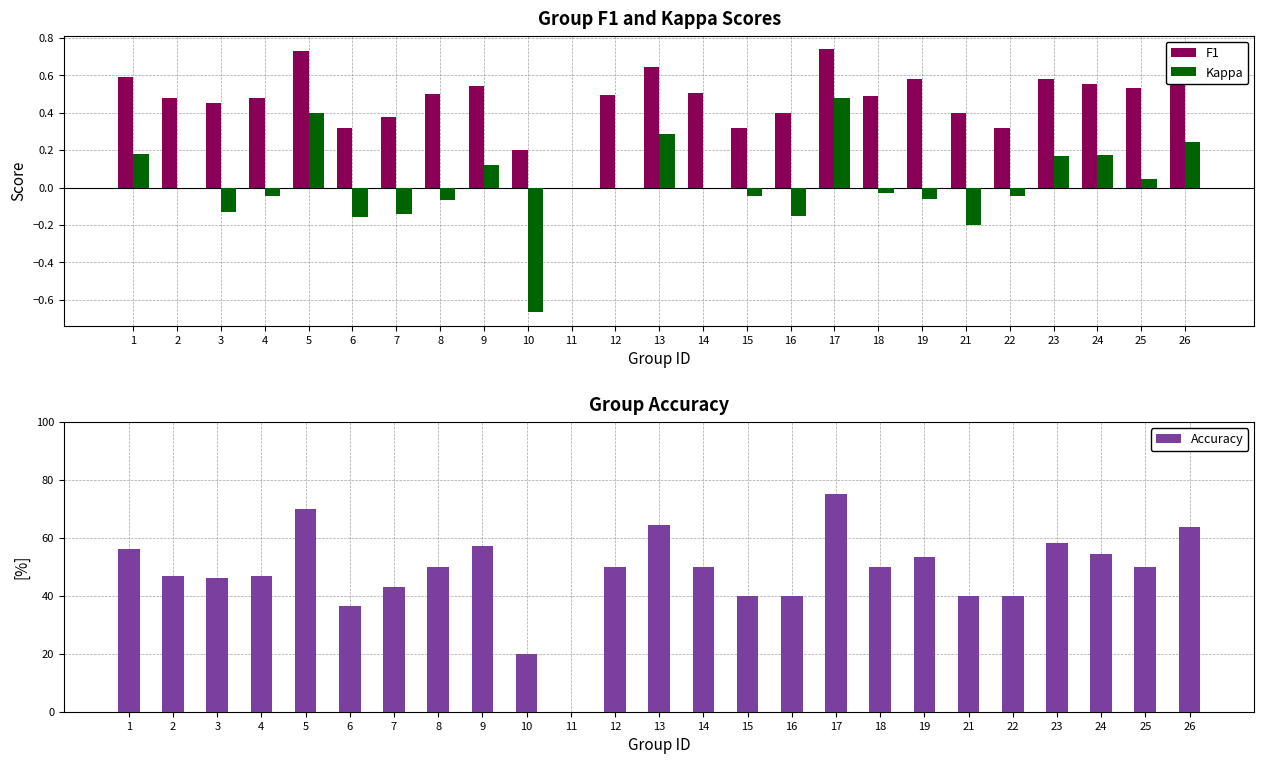

Reading right to left, what are all the values shown in this chart?

F1: 26=0.7	25=0.5	24=0.6	23=0.6	22=0.3	21=0.4	19=0.6	18=0.5	17=0.7	16=0.4	15=0.3	14=0.5	13=0.6	12=0.5	11=0.0	10=0.2	9=0.5	8=0.5	7=0.4	6=0.3	5=0.7	4=0.5	3=0.5	2=0.5	1=0.6
Kappa: 26=0.2	25=0.0	24=0.2	23=0.2	22=-0.0	21=-0.2	19=-0.1	18=-0.0	17=0.5	16=-0.2	15=-0.0	14=0.0	13=0.3	12=0.0	11=0.0	10=-0.7	9=0.1	8=-0.1	7=-0.1	6=-0.2	5=0.4	4=-0.0	3=-0.1	2=0.0	1=0.2
Accuracy: 26=63.6	25=50.0	24=54.5	23=58.1	22=40.0	21=40.0	19=53.3	18=50.0	17=75.0	16=40.0	15=40.0	14=50.0	13=64.3	12=50.0	11=0.0	10=20.0	9=57.1	8=50.0	7=42.9	6=36.4	5=70.0	4=46.9	3=46.2	2=46.7	1=56.2